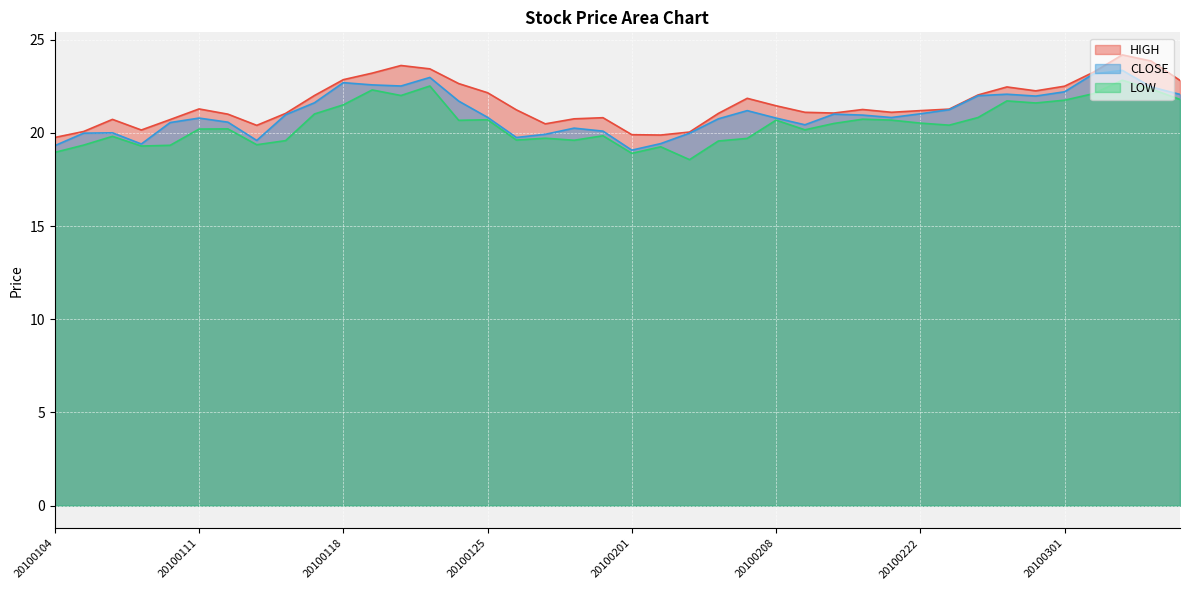

At which label does HIGH first exceed 21?

20100111